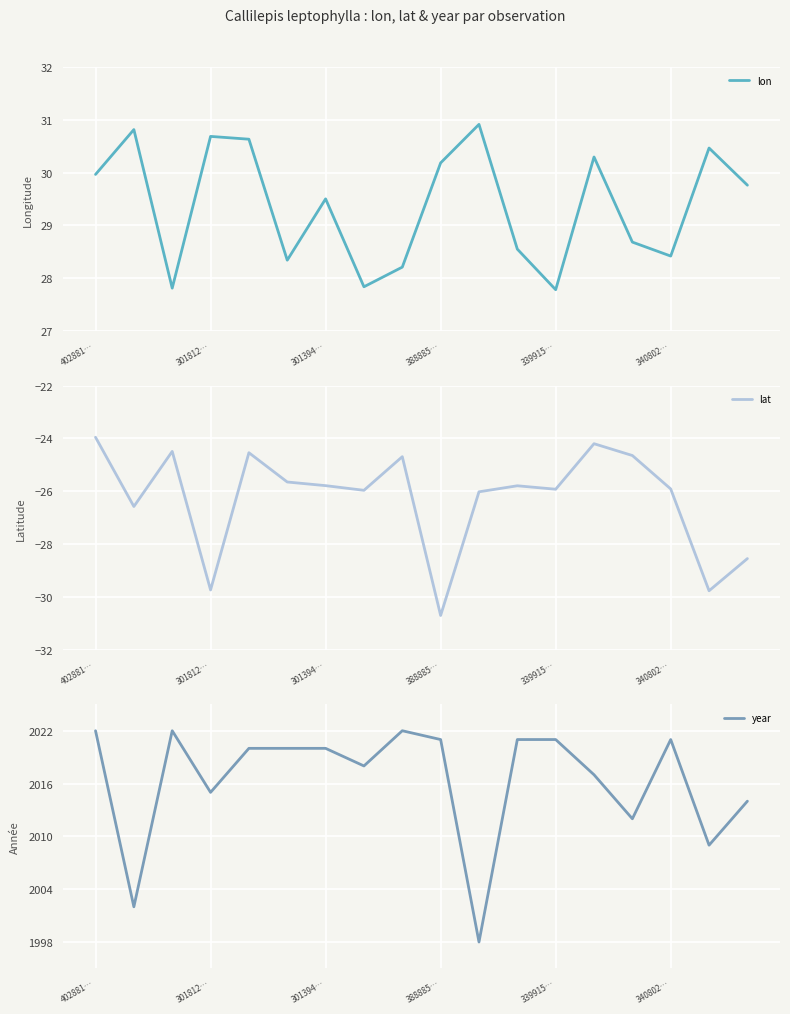

What is the difference between the maximum and second lowest values in the lon series?

3.1